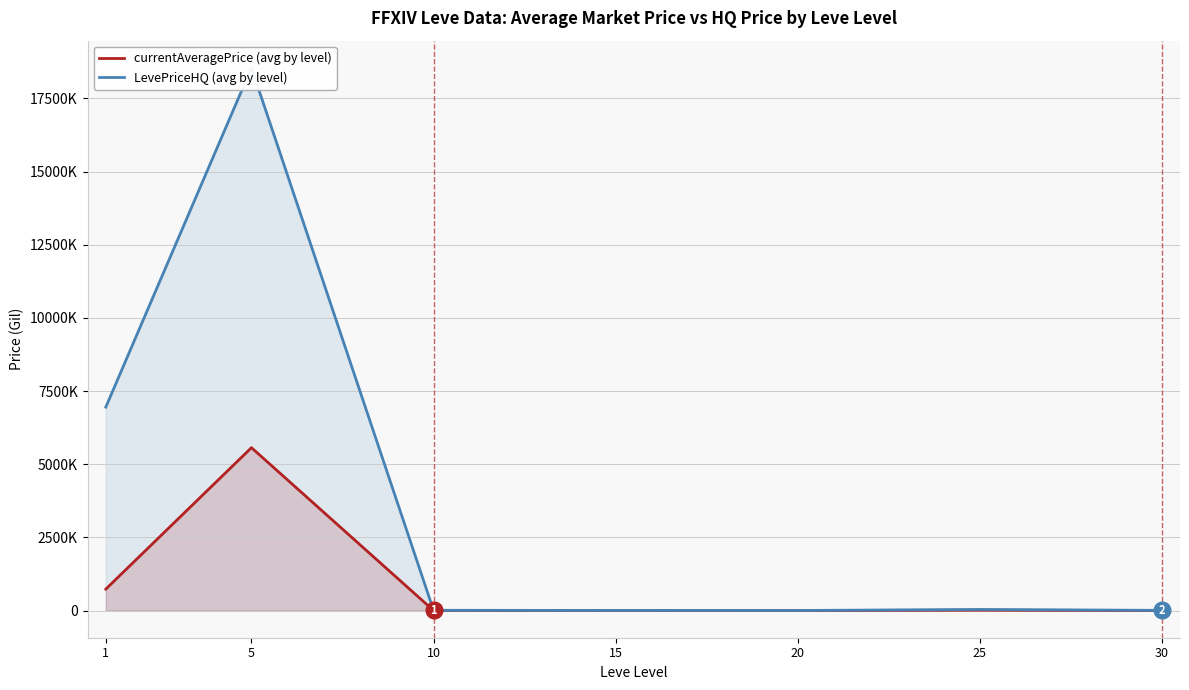

At which category is the sum across all series the highest?

5